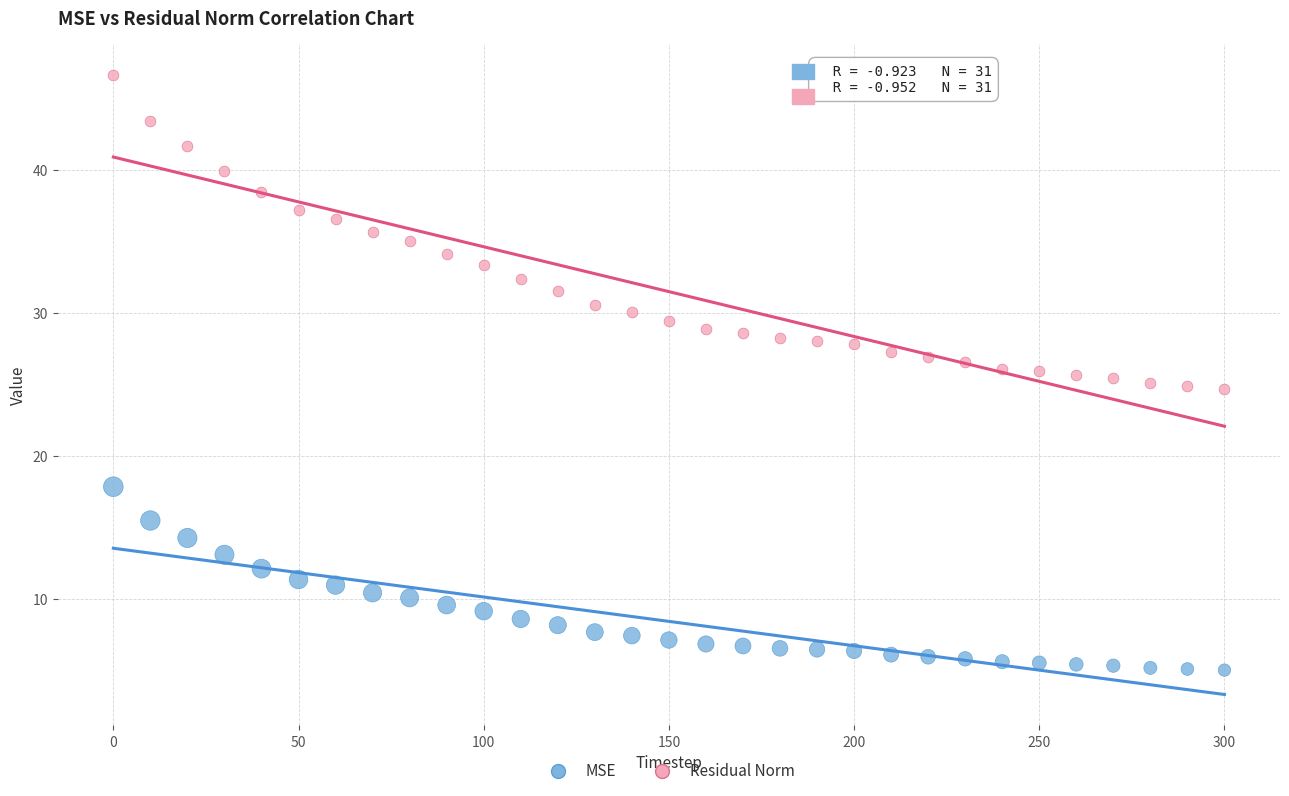

Which series reaches the maximum Y coordinate?

Residual Norm